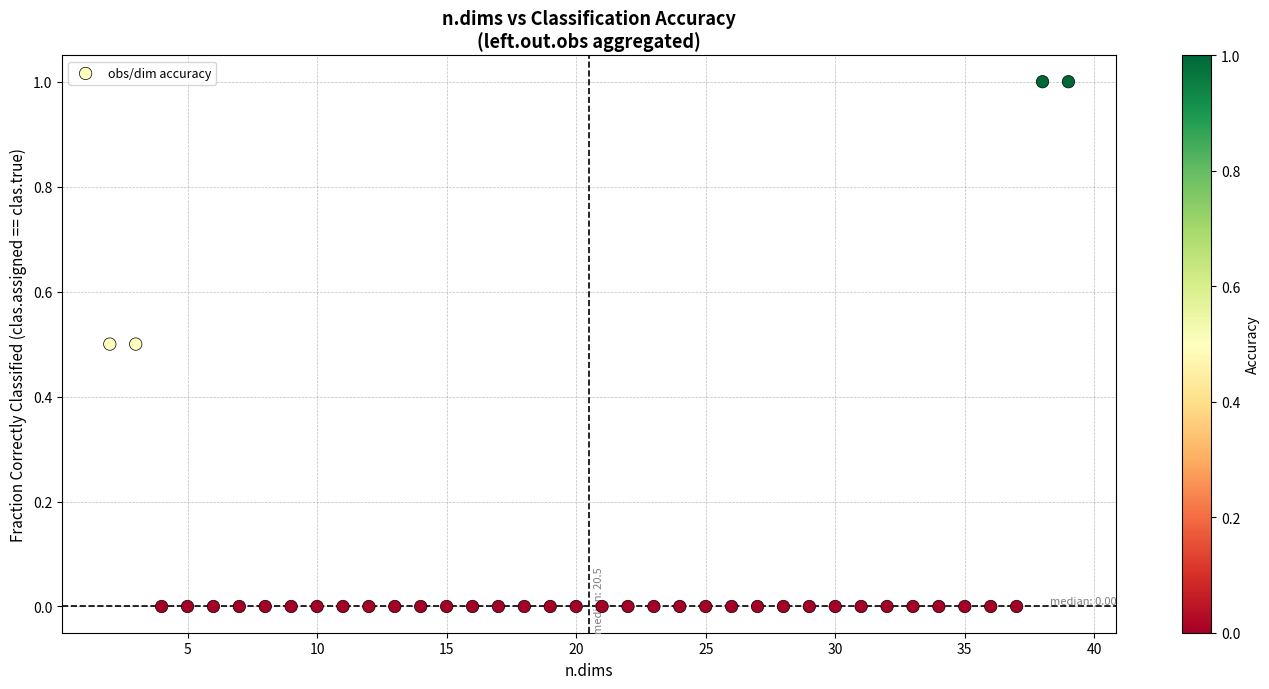

What is the range of Y values (max minus min)?

1.0